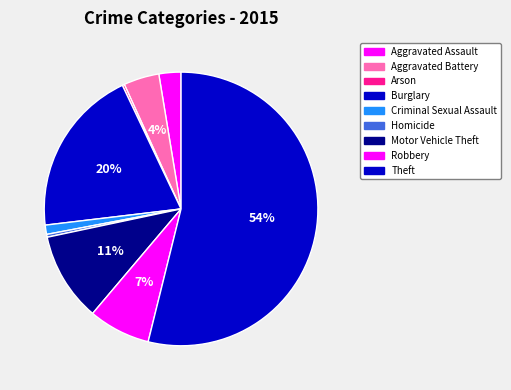

Between Burglary and Criminal Sexual Assault, which is larger?

Burglary